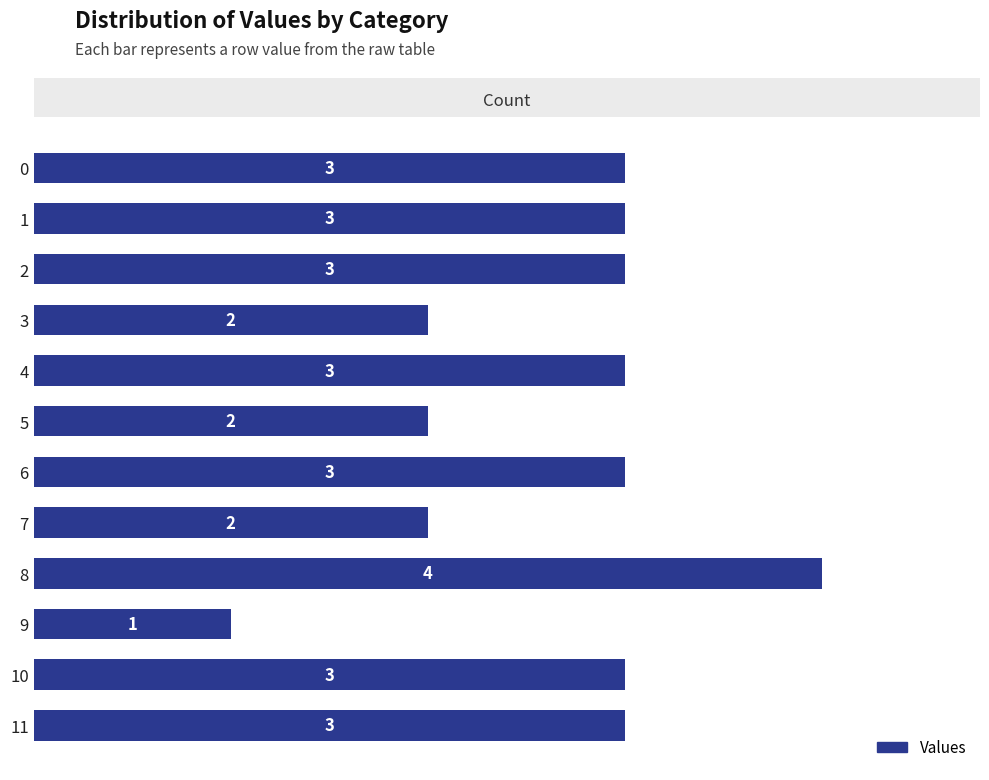

What is the sum of the values at 8 and 1?

7